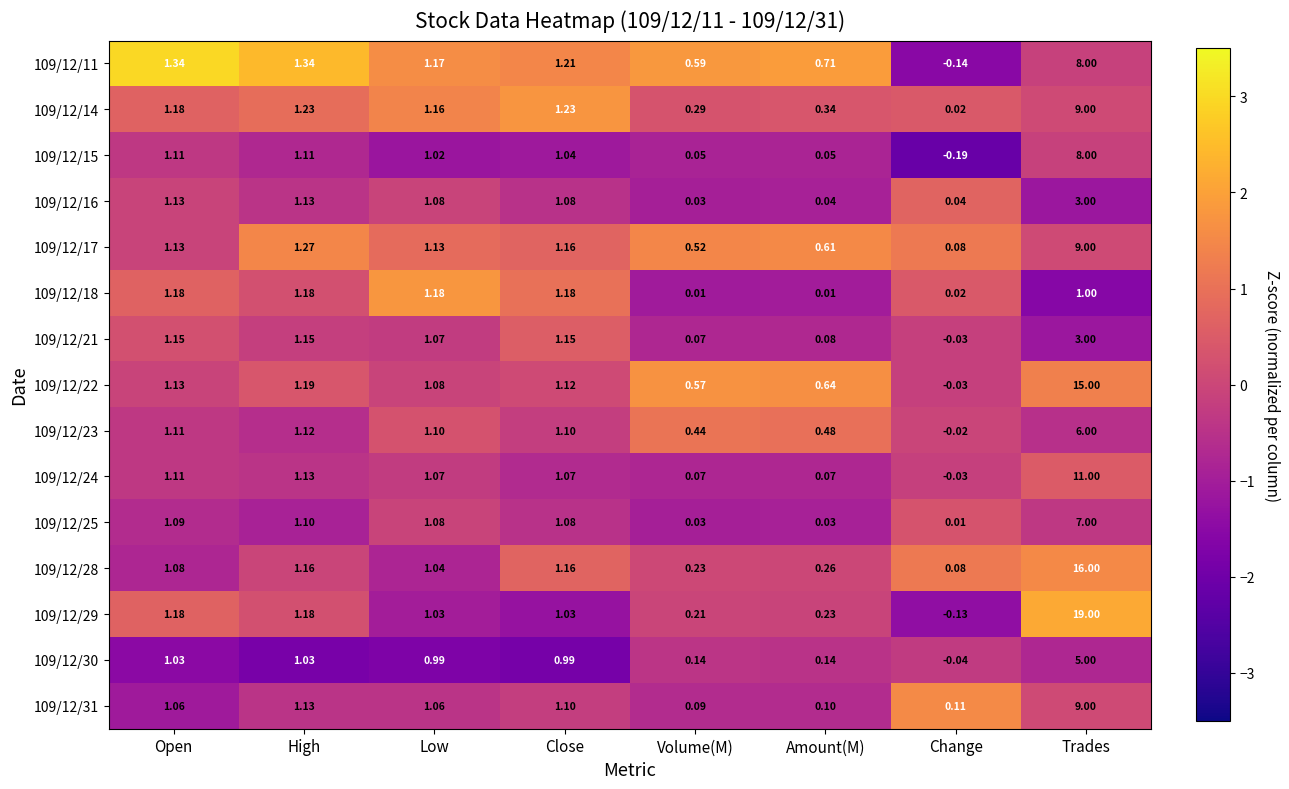

At which category is the sum across all series the highest?

Trades